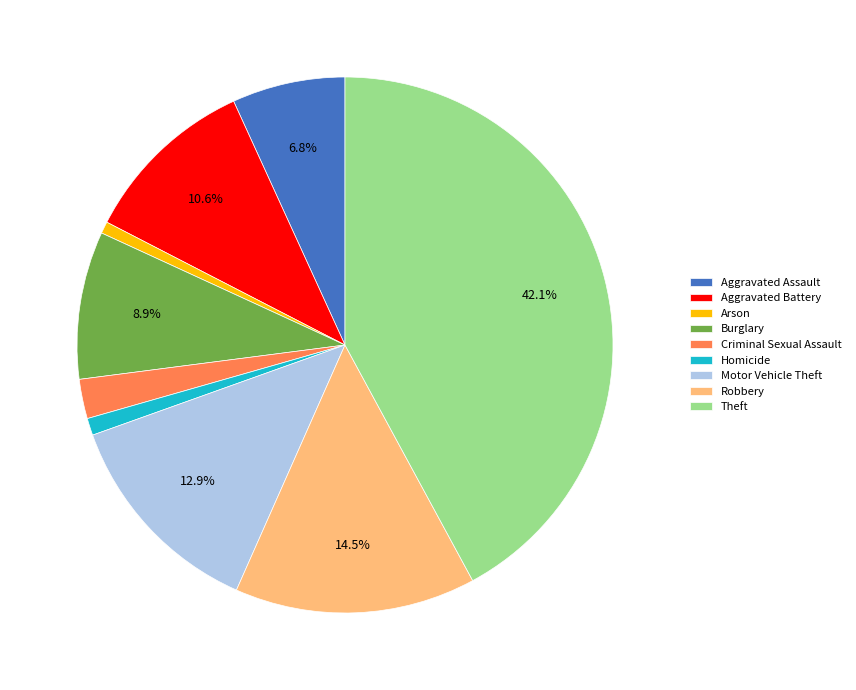

Which category has the biggest portion of the pie?

Theft